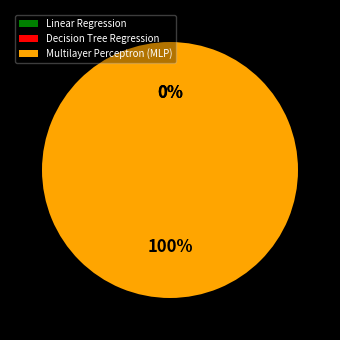

What is the largest slice in the pie chart?

Multilayer Perceptron (MLP)